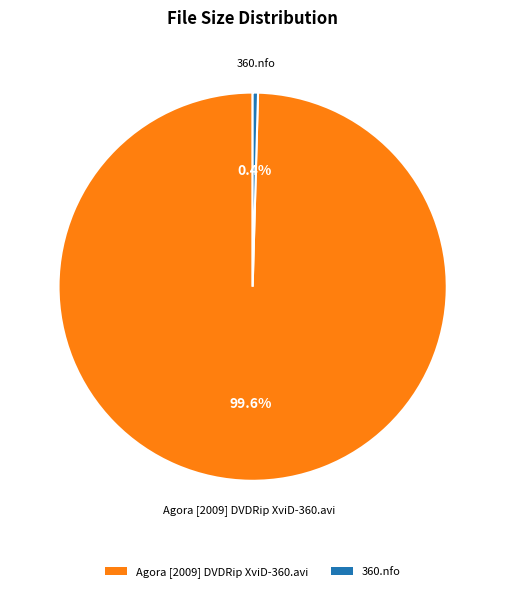

What percentage do Agora [2009] DVDRip XviD-360.avi and 360.nfo together represent?

100.0%